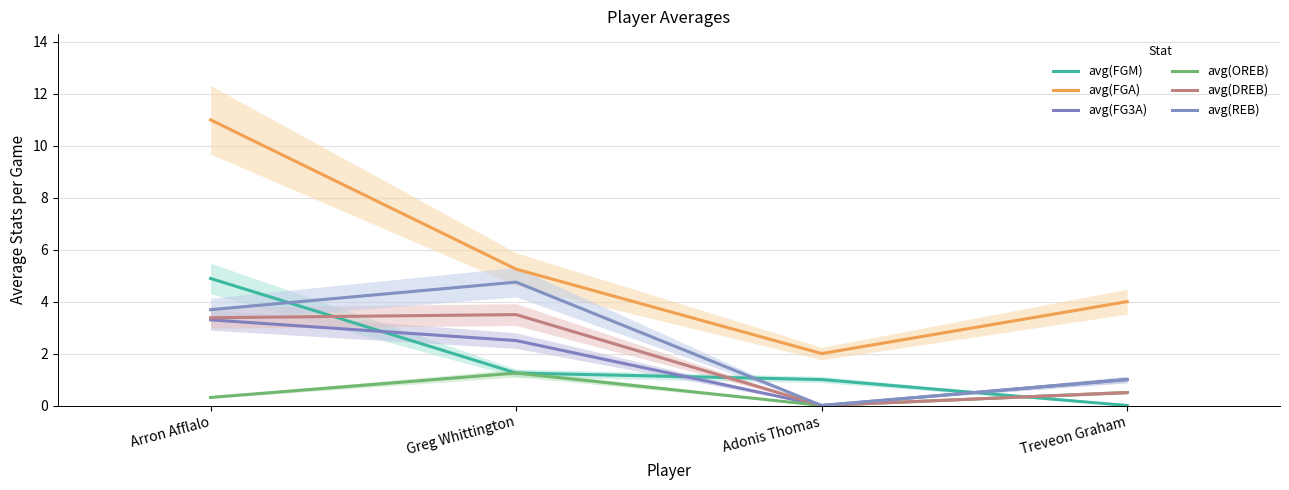

Reading right to left, transcribe all the data shown in this chart.

avg(FGM): 0.0	1.0	1.2	4.9
avg(FGA): 4.0	2.0	5.2	11.0
avg(FG3A): 1.0	0.0	2.5	3.3
avg(OREB): 0.5	0.0	1.2	0.3
avg(DREB): 0.5	0.0	3.5	3.4
avg(REB): 1.0	0.0	4.8	3.7